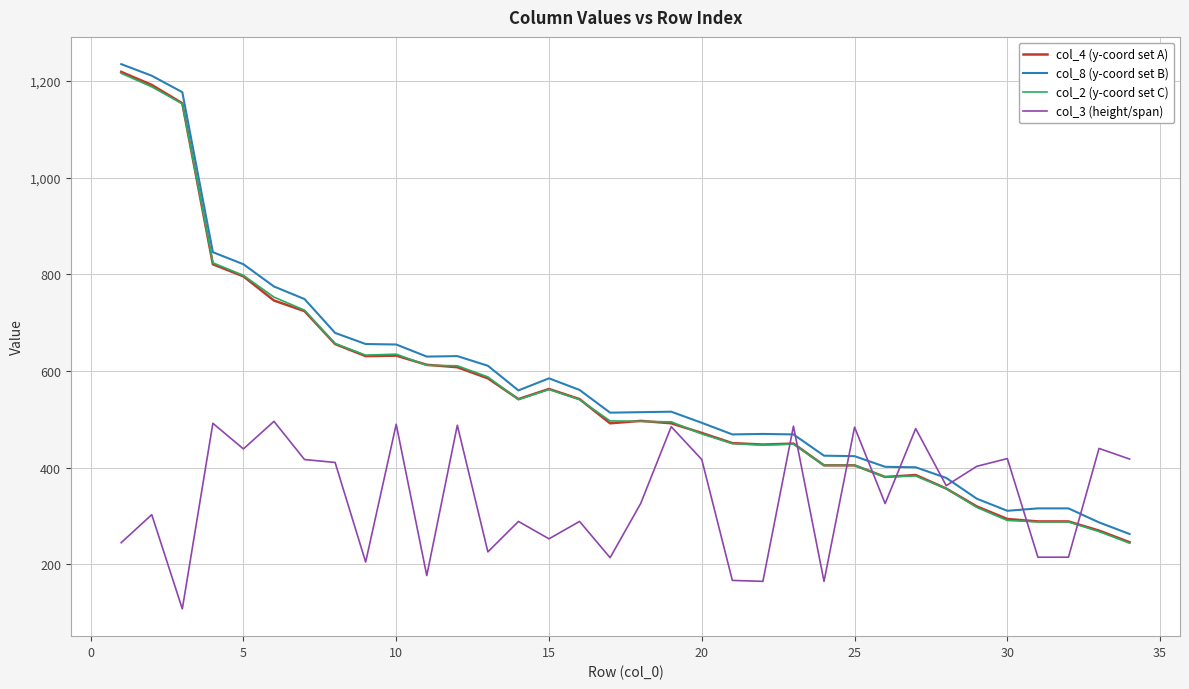

What is the smallest value displayed?

108